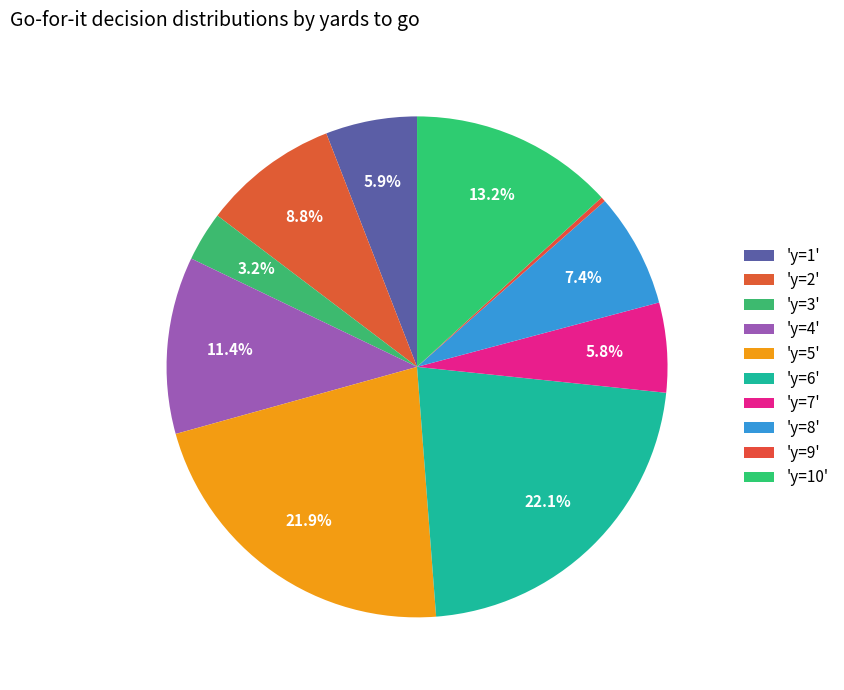

Count the number of slices in the pie.

10